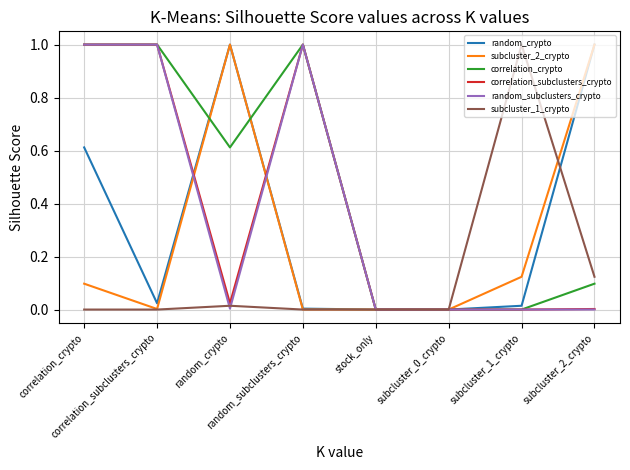

What is the label of the 3rd point from the right?

subcluster_0_crypto